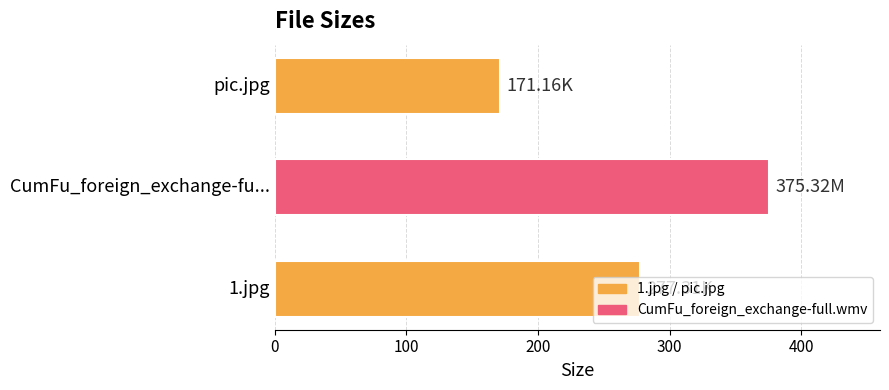

Rank the categories by value from lowest to highest.

pic.jpg, 1.jpg, CumFu_foreign_exchange-fu...